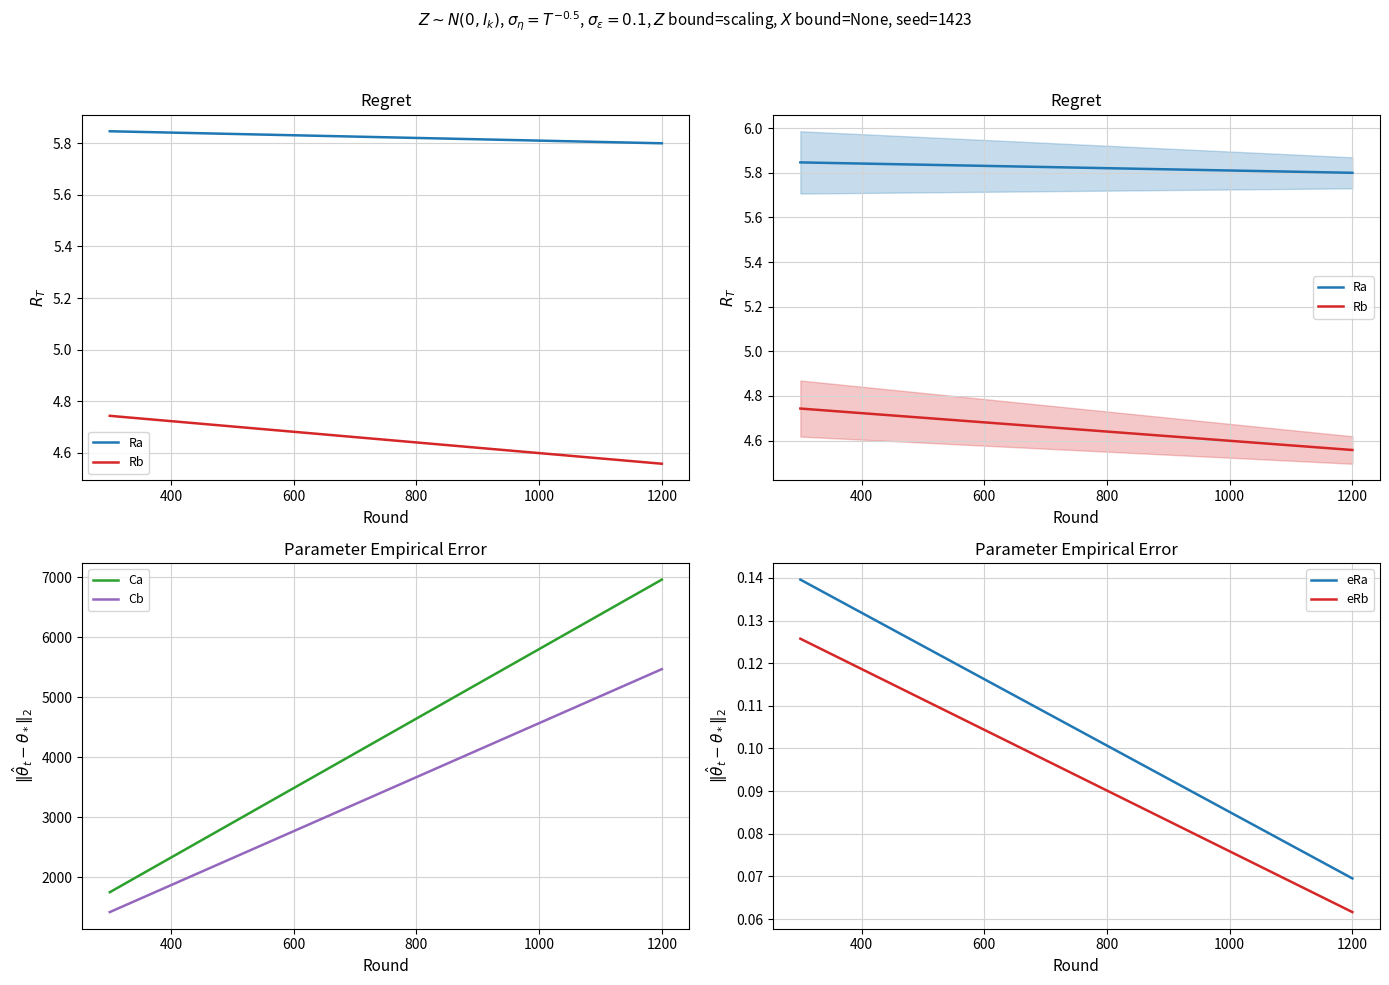

What is the minimum value shown in the chart?

0.1